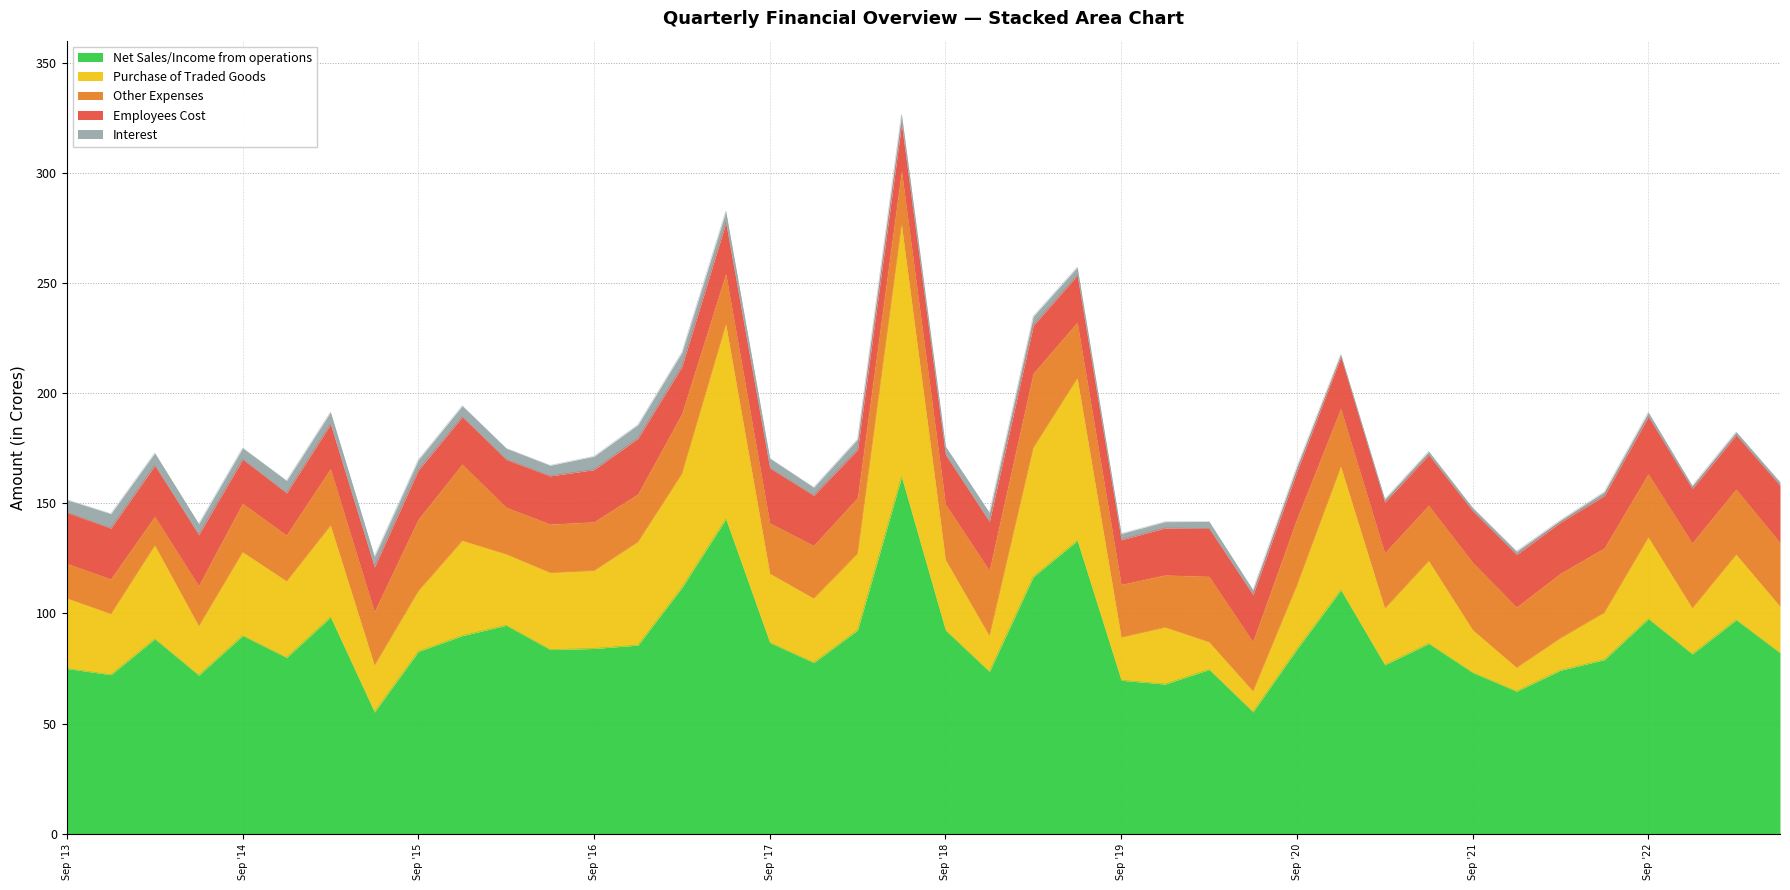

Reading left to right, list all the values displayed in this chart.

Net Sales/Income from operations: 75.0	72.2	88.4	72.0	89.9	80.0	98.3	55.2	82.7	89.9	94.6	83.6	84.1	85.6	111.7	142.8	86.8	77.7	92.5	161.9	92.3	73.6	116.7	133.0	69.7	68.0	74.5	55.3	83.8	110.6	76.7	86.3	73.2	64.7	74.2	79.0	97.5	81.6	97.1	82.1
Purchase of Traded Goods: 31.8	27.6	42.4	22.3	37.9	34.6	41.6	21.2	27.5	43.1	32.2	34.9	35.3	46.9	51.7	88.3	31.3	29.1	34.8	114.3	32.0	16.2	58.6	73.7	19.5	25.7	12.5	9.4	29.0	55.9	25.6	37.5	19.3	10.7	14.6	21.4	36.9	20.8	29.6	21.1
Other Expenses: 15.8	15.8	13.2	18.3	22.1	20.9	25.7	24.3	32.5	34.7	21.3	22.1	22.1	21.7	27.1	23.0	23.0	24.0	25.3	24.6	25.3	29.8	33.7	25.3	24.0	23.7	29.8	22.5	30.1	26.4	25.2	25.2	30.7	27.4	29.3	29.2	28.9	29.6	29.6	29.0
Employees Cost: 23.1	23.1	23.1	23.1	20.0	19.1	20.2	20.3	22.4	21.5	21.7	21.9	23.7	25.3	21.5	23.2	24.9	22.8	21.9	21.2	22.4	22.1	21.7	21.4	20.3	21.4	21.7	21.3	21.5	23.5	23.0	23.0	23.3	23.9	23.2	23.8	26.0	24.6	24.6	25.9
Interest: 5.8	6.6	5.7	5.0	5.2	5.6	5.5	4.8	4.7	5.0	5.1	4.8	6.1	6.2	6.5	5.2	4.5	3.7	4.8	4.5	3.8	4.1	4.2	3.7	2.8	2.9	3.2	2.2	2.2	1.2	1.4	1.5	1.4	1.5	1.0	1.8	2.0	1.4	1.4	1.5